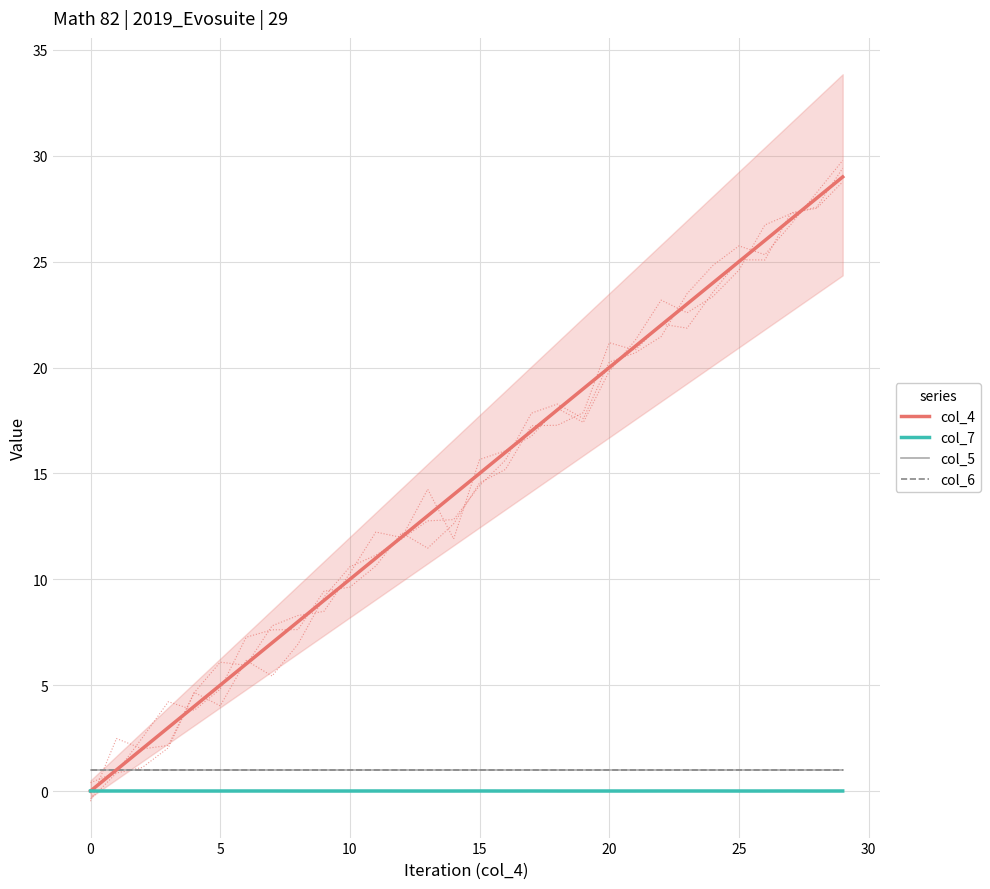

Is it true that col_5 equals 1.0 at 15?

True